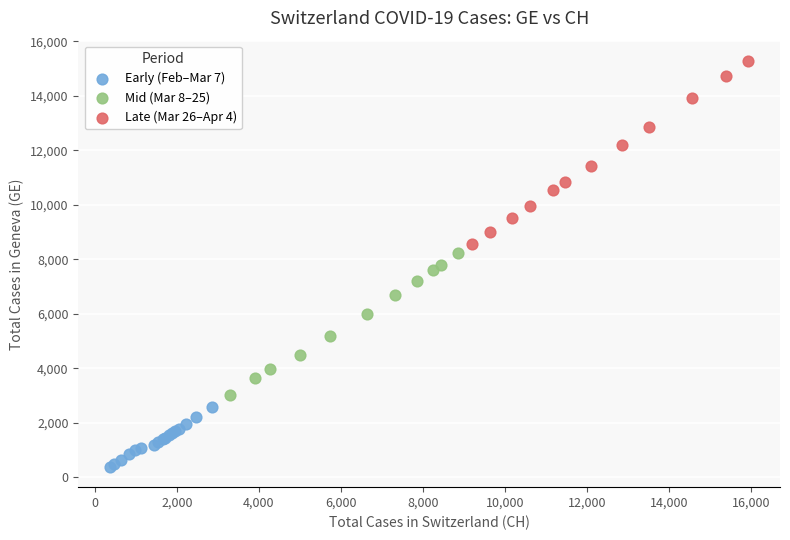

Which series reaches the minimum Y coordinate?

Early (Feb–Mar 7)